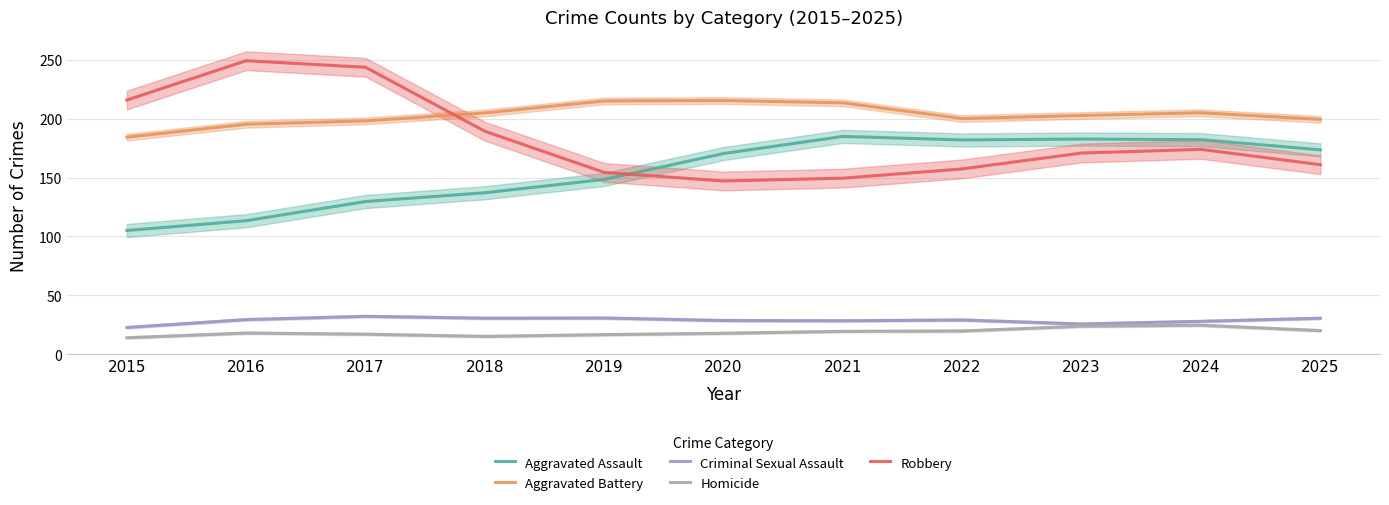

Rank the series by their maximum value, from highest to lowest.

Robbery, Aggravated Battery, Aggravated Assault, Criminal Sexual Assault, Homicide